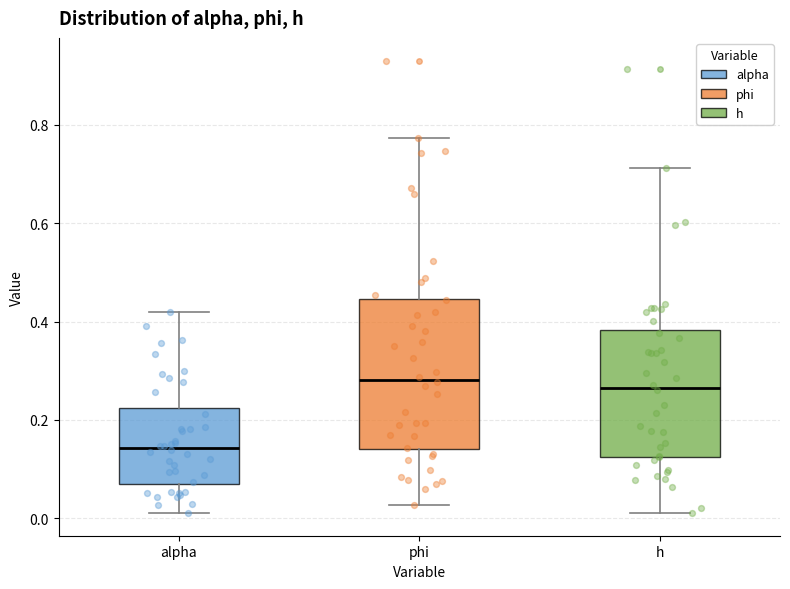

Comparing the boxes themselves (not the whiskers), which one is the tallest?

phi